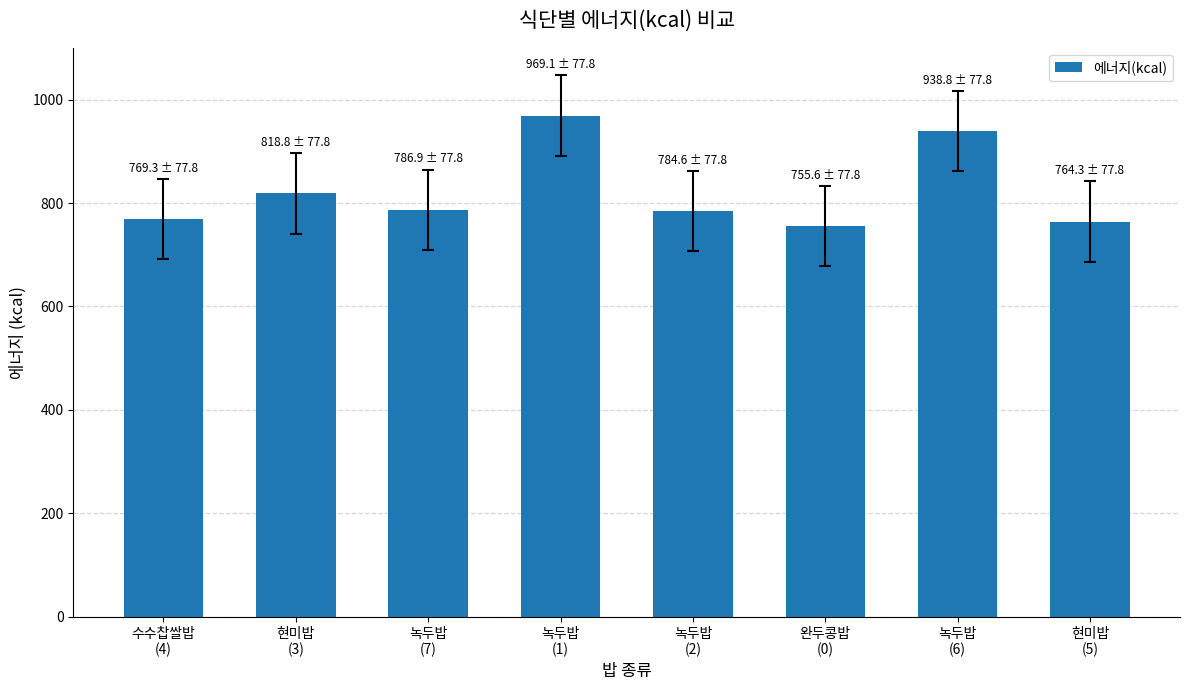

Count the number of data series in this chart.

1